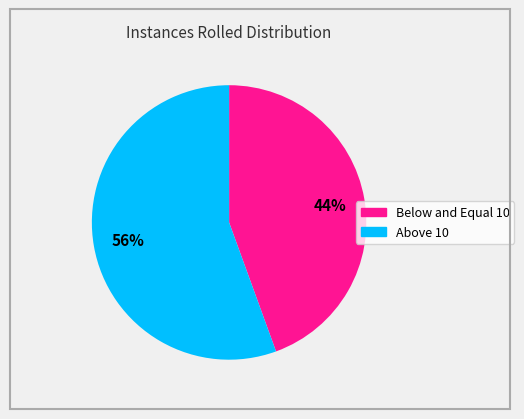

Rank the categories by value from highest to lowest.

Above 10, Below and Equal 10